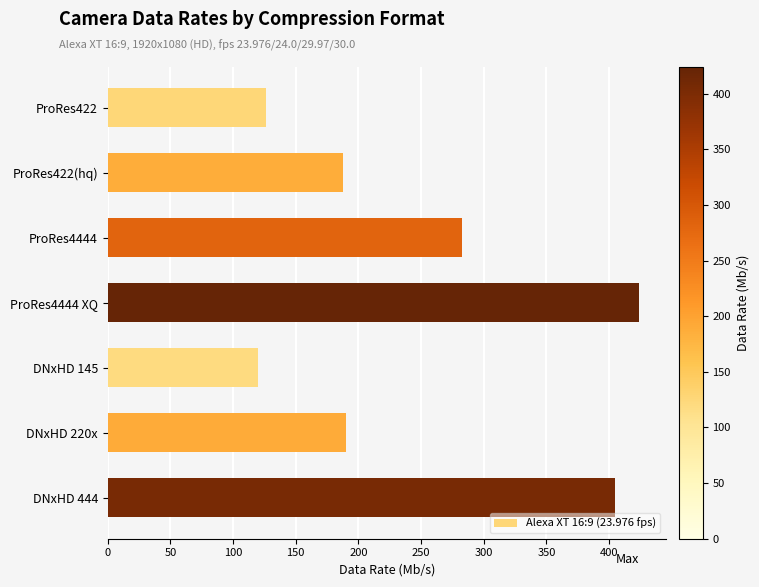

What is the label of the 2nd bar from the bottom?

DNxHD 220x